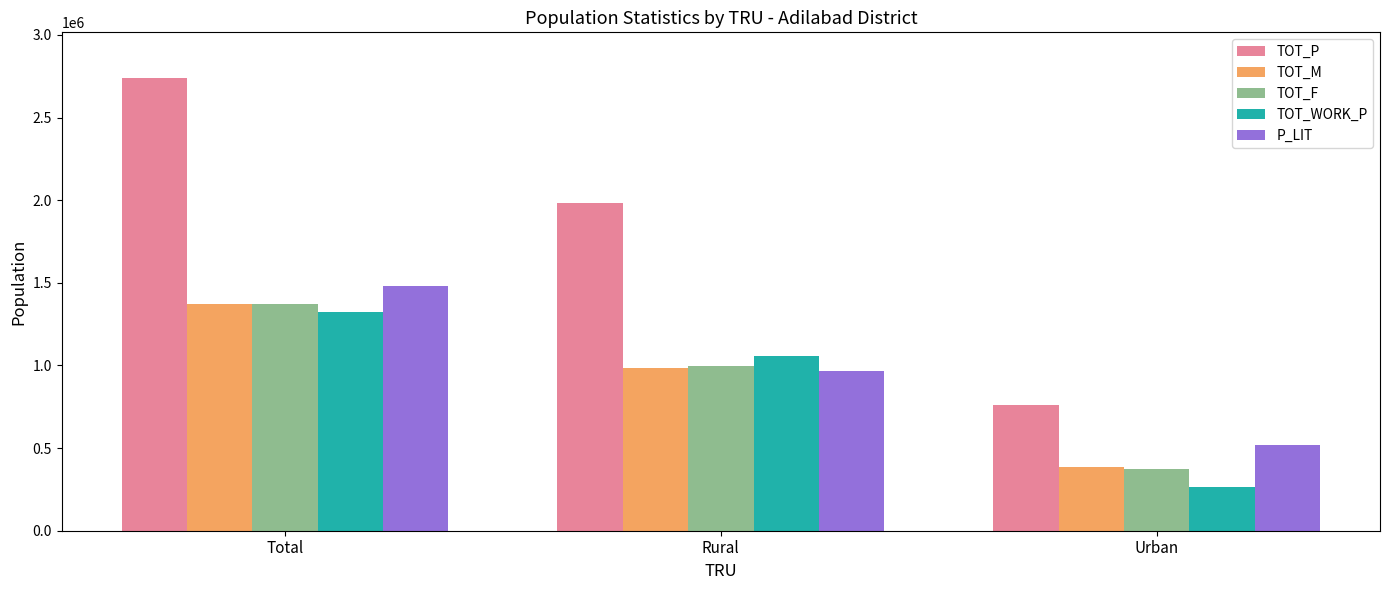

How many groups of bars are there?

3